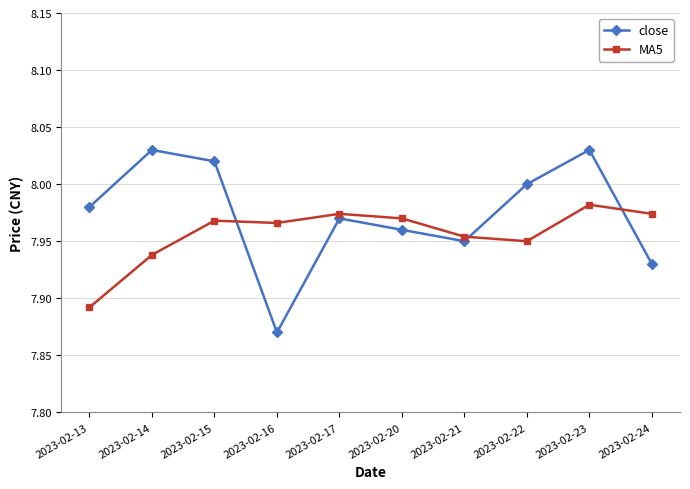

Where is the first local minimum for close?

2023-02-16